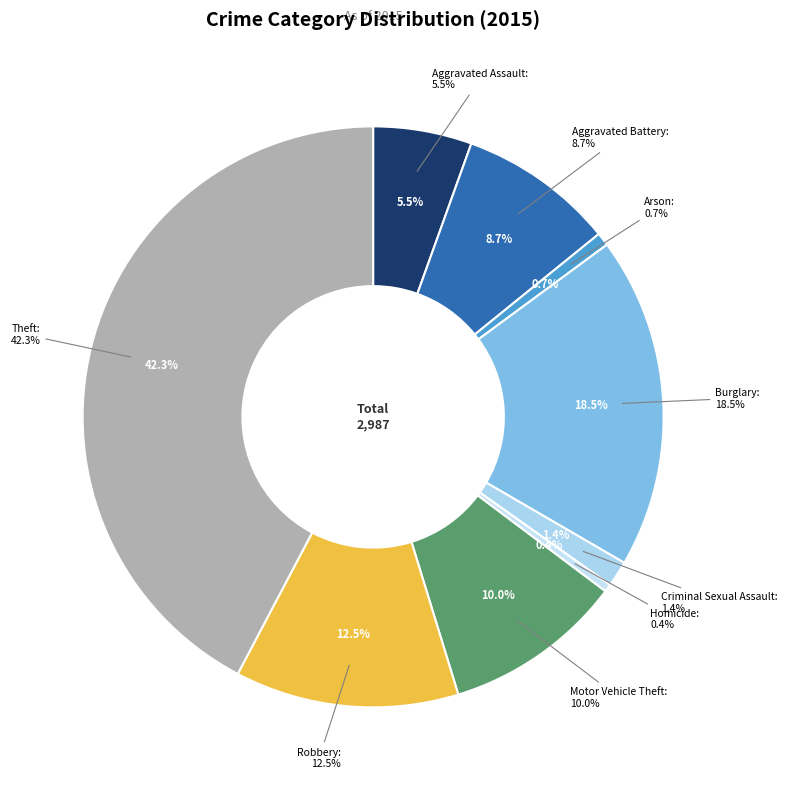

How many slices are in this pie chart?

9